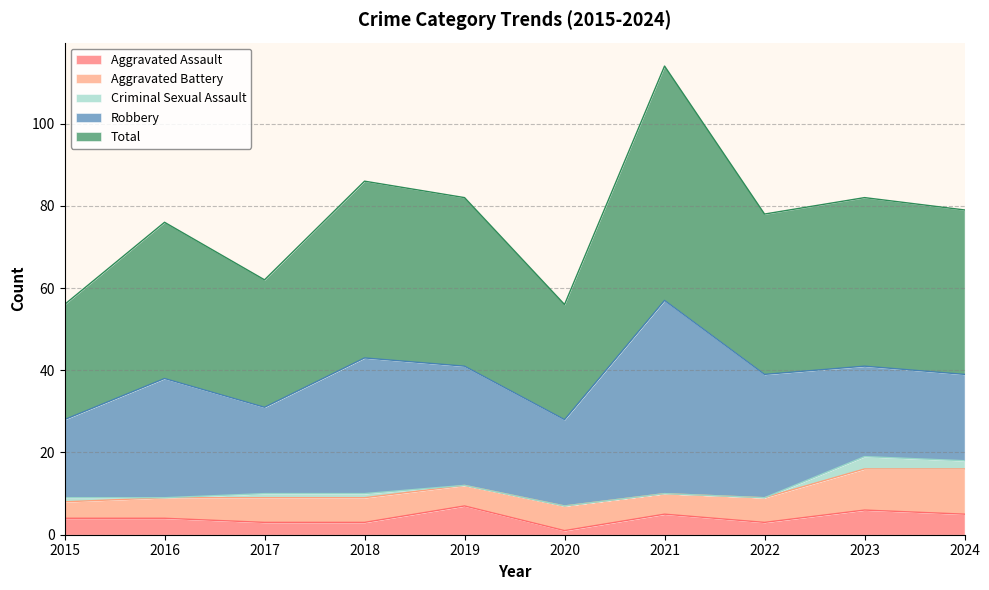

At which category does the chart reach its minimum across all series?

2016